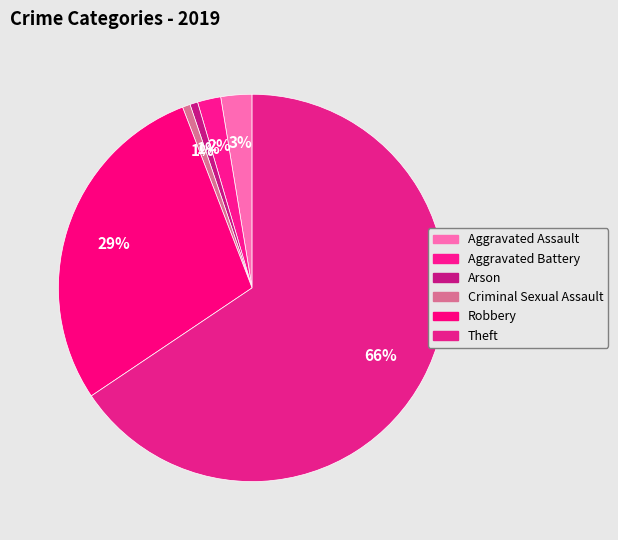

To the nearest percent, what is the difference between the largest and smallest slice percentages?

65%